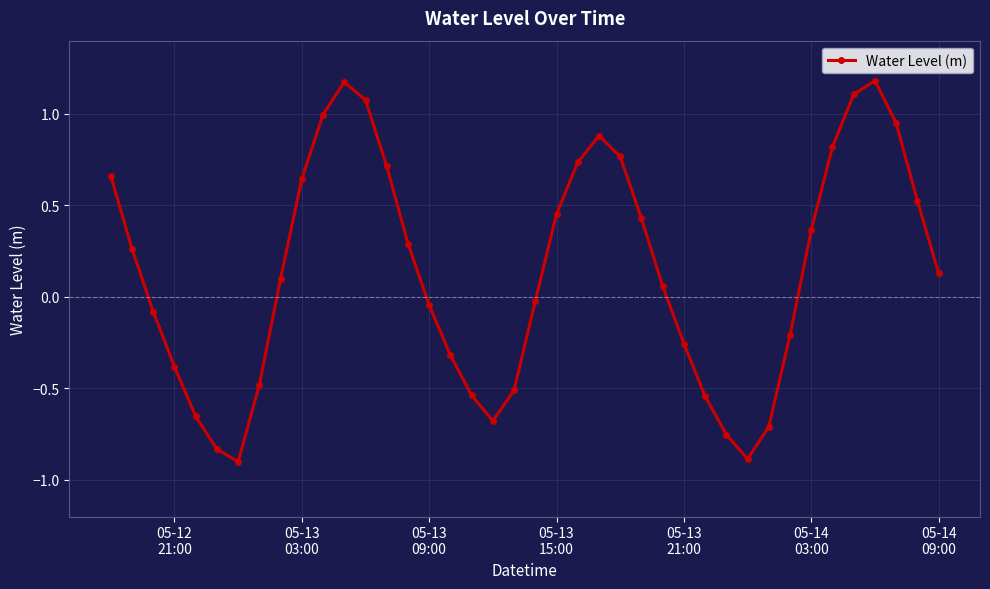

How many interior local valleys (lower than both neighbors) does the data have?

3